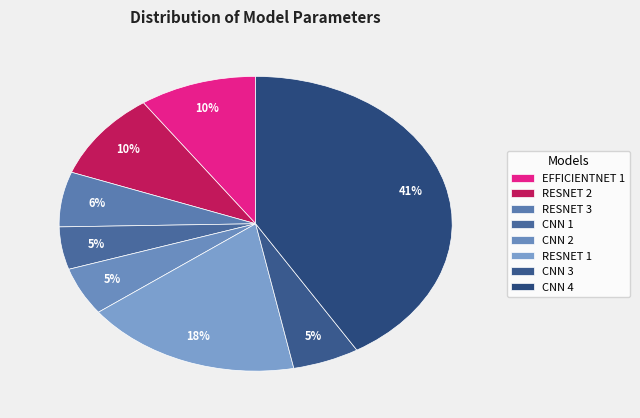

Rank the categories by value from lowest to highest.

CNN 1, CNN 2, CNN 3, RESNET 3, RESNET 2, EFFICIENTNET 1, RESNET 1, CNN 4